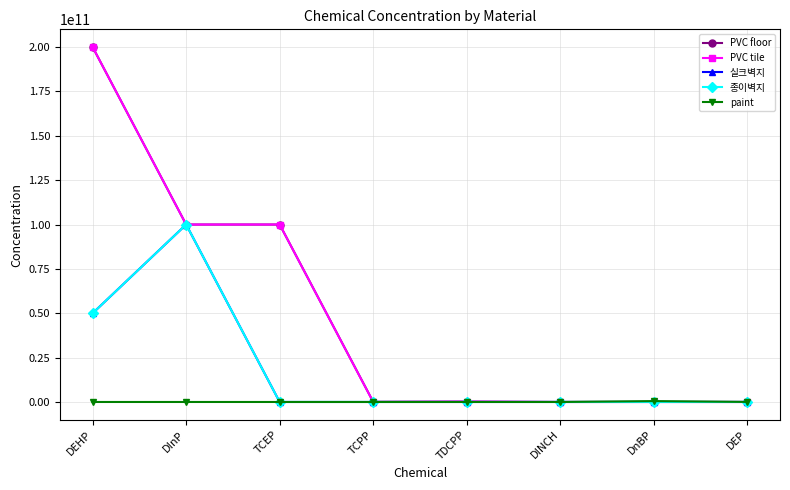

At how many categories does at least one series exceed 67480372203?

3